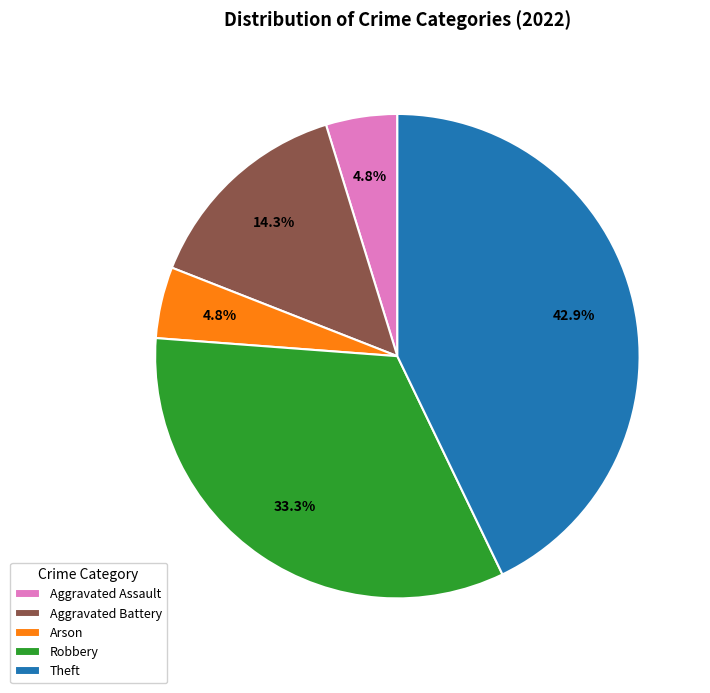

How much of the chart is everything except Theft?

57.1%